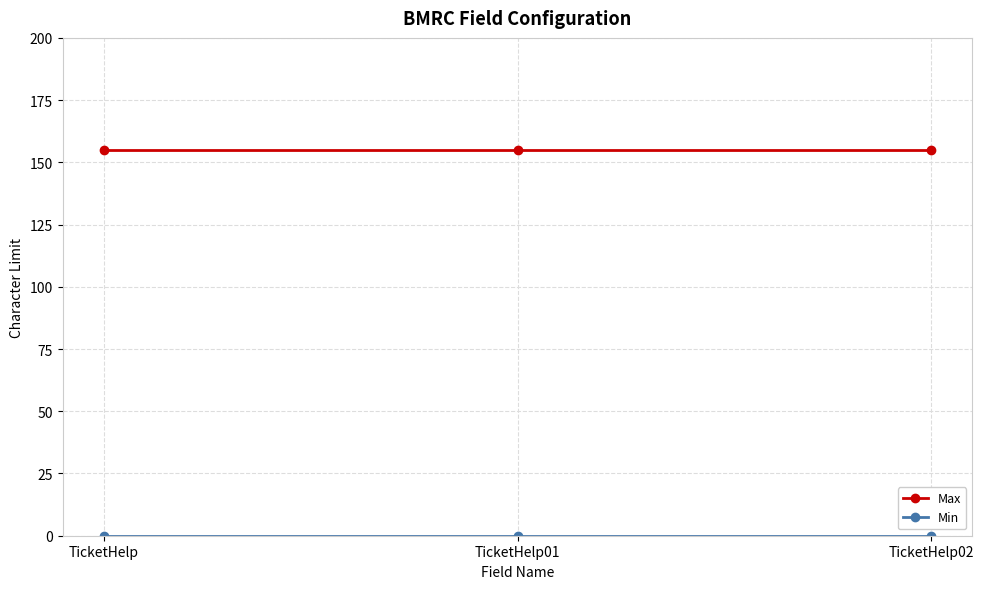

Which series has the largest total across all categories?

Max